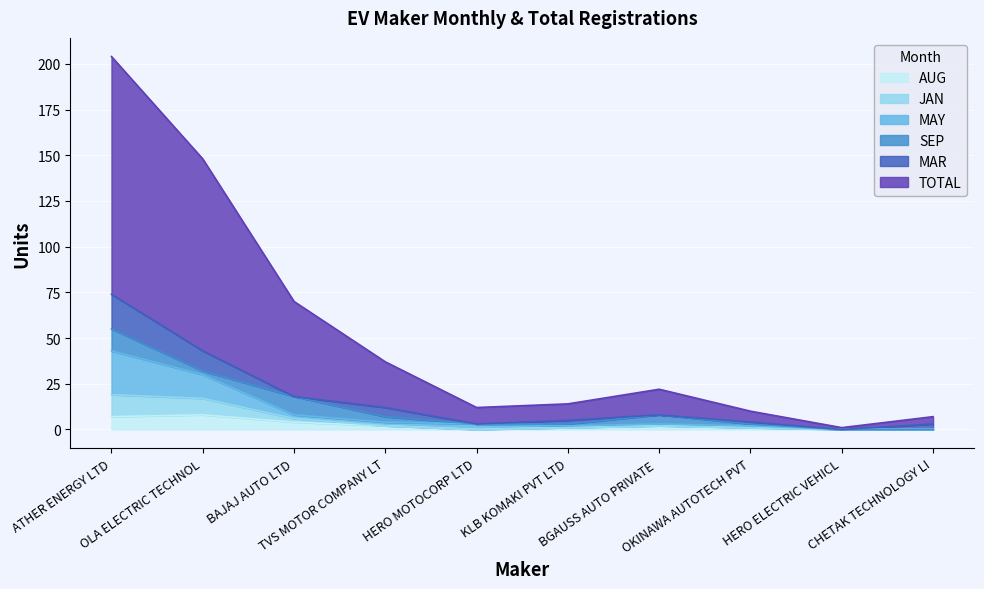

At which category is the sum across all series the highest?

ATHER ENERGY LTD